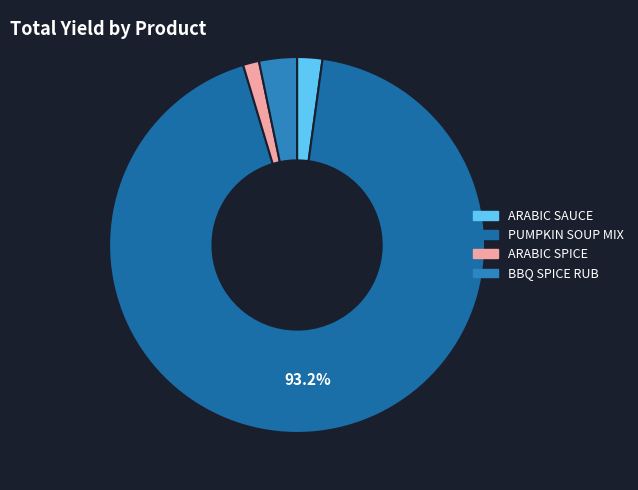

How many segments does this pie chart have?

4